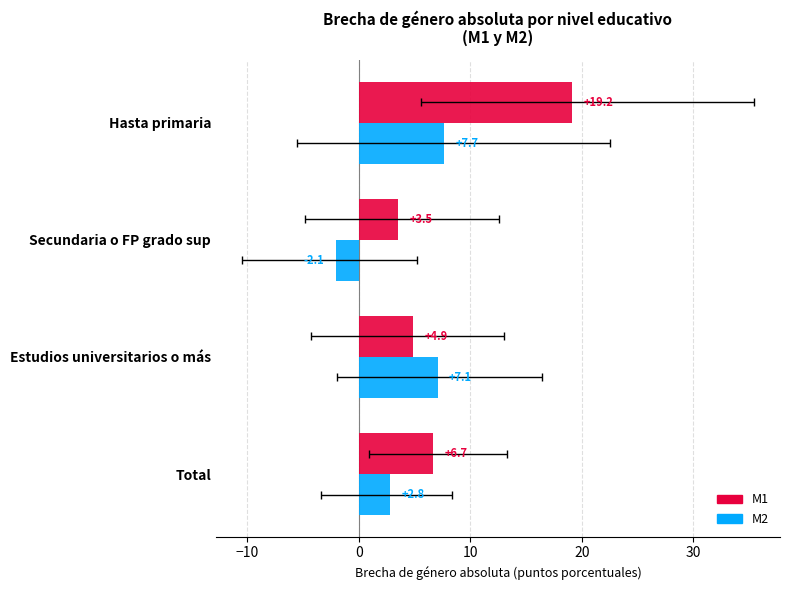

How many bars are there in total?

8